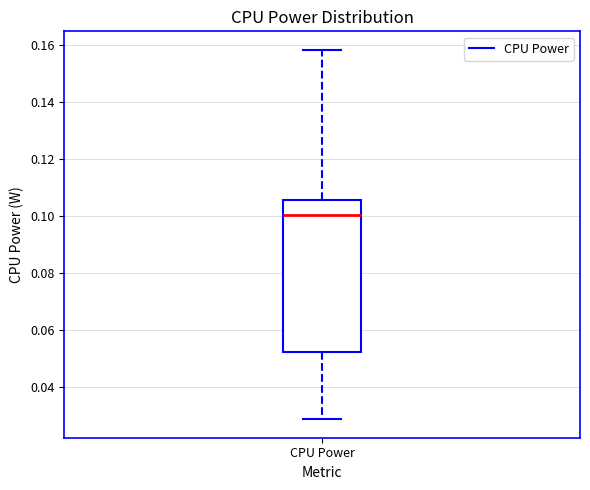

Where does the median line of the box for CPU Power sit on the y-axis? The values are not printed on the chart, so give them approximately, as read against the axis.

0.100